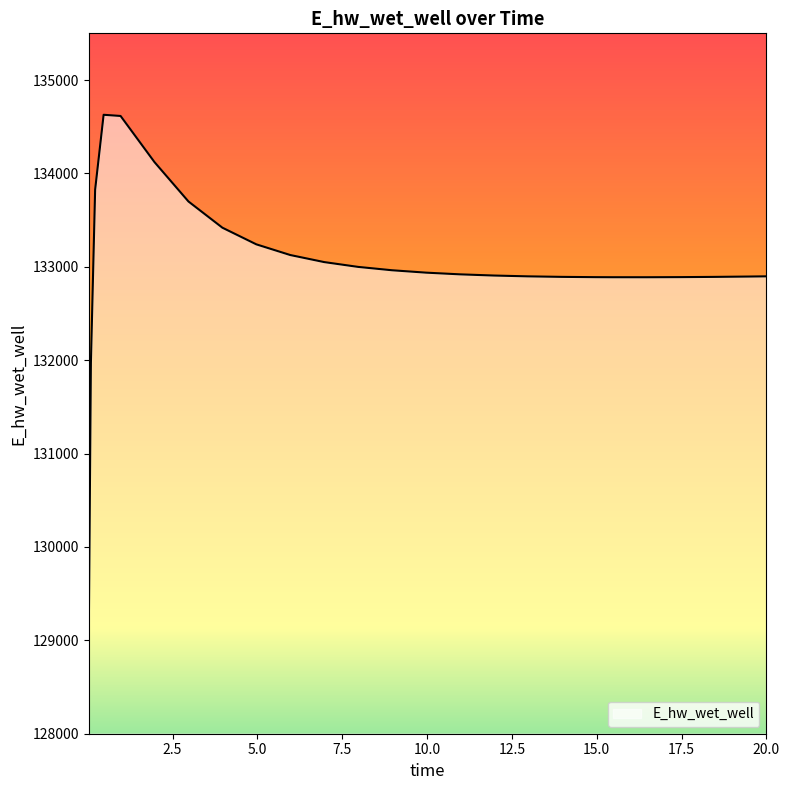

What is the maximum value shown in the chart?

134627.8